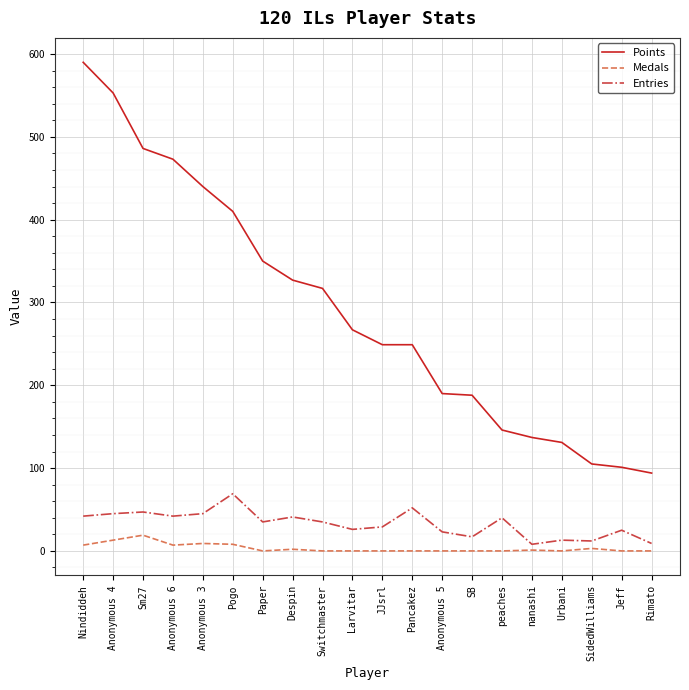

True or false: Entries and Medals intersect in this chart.

False